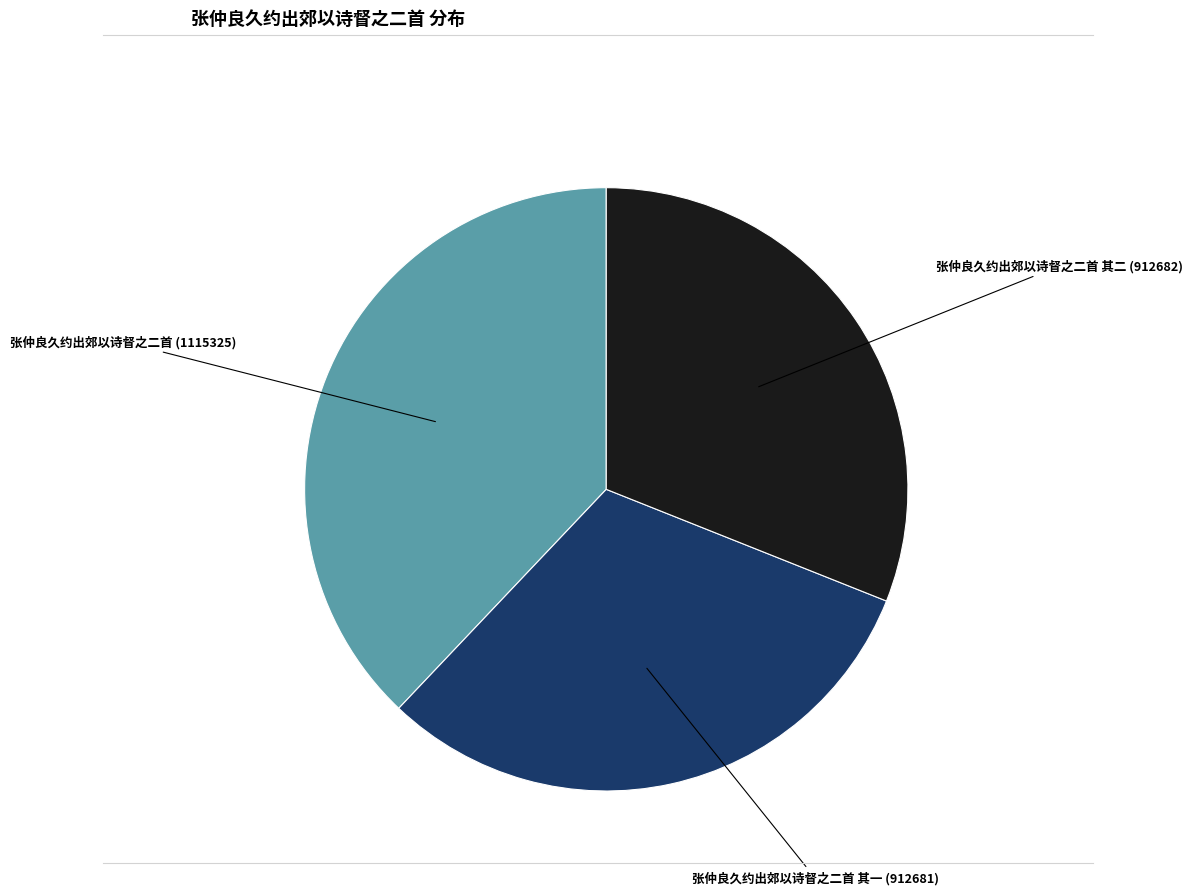

Which slice is the largest?

张仲良久约出郊以诗督之二首